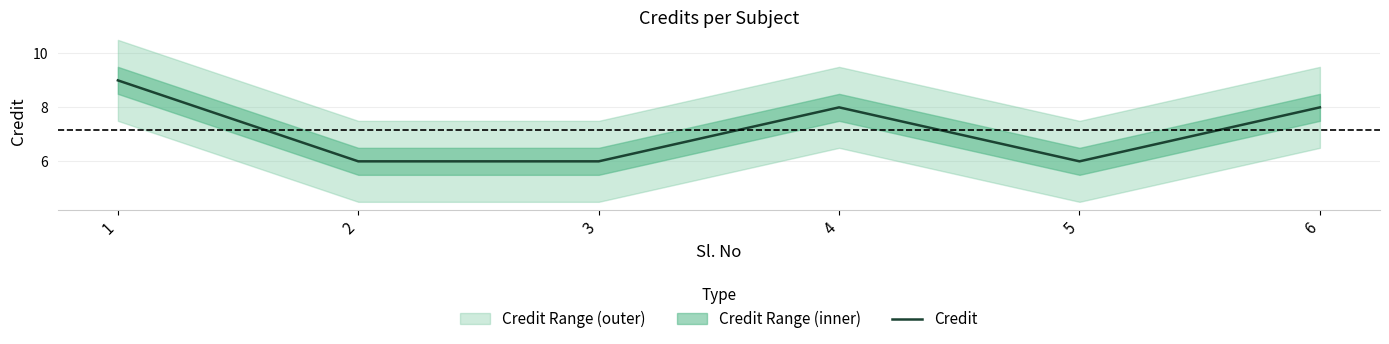

Rank the categories by value from highest to lowest.

1, 4, 6, 2, 3, 5